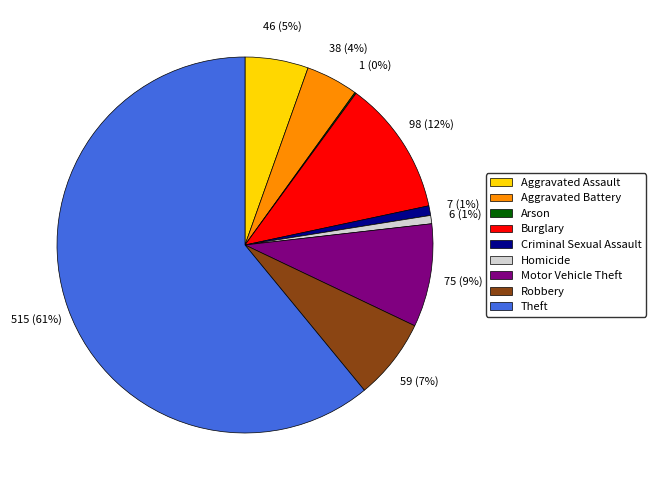

Is the sum of Robbery and Homicide greater than half?

No